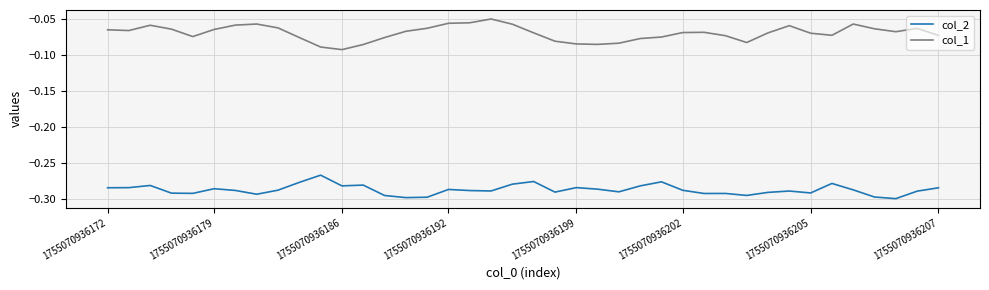

True or false: col_1 and col_2 intersect in this chart.

False